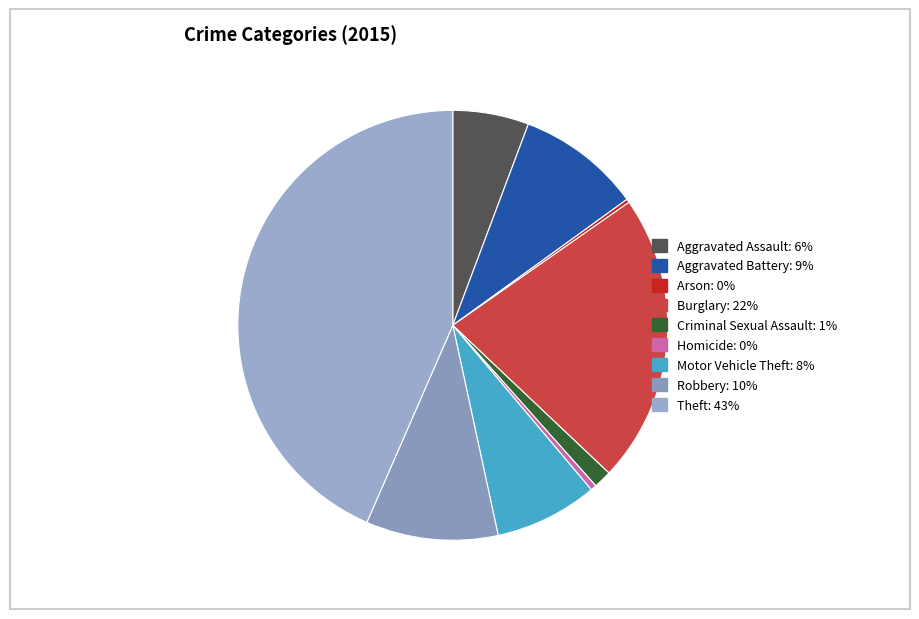

Rank the categories by value from lowest to highest.

Arson, Homicide, Criminal Sexual Assault, Aggravated Assault, Motor Vehicle Theft, Aggravated Battery, Robbery, Burglary, Theft